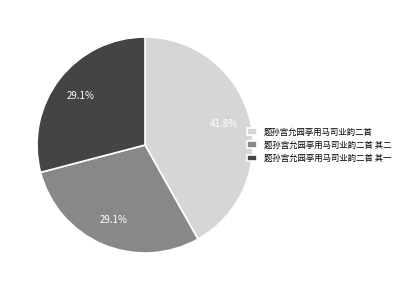

What is the ratio of the value at 题孙宫允园亭用马司业韵二首 to the value at 题孙宫允园亭用马司业韵二首 其二?

1.4